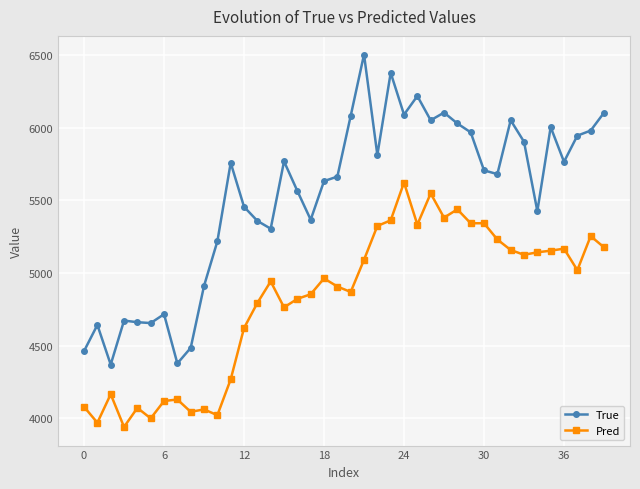

What is the value of the Pred point at the 18th from the left?

4853.6